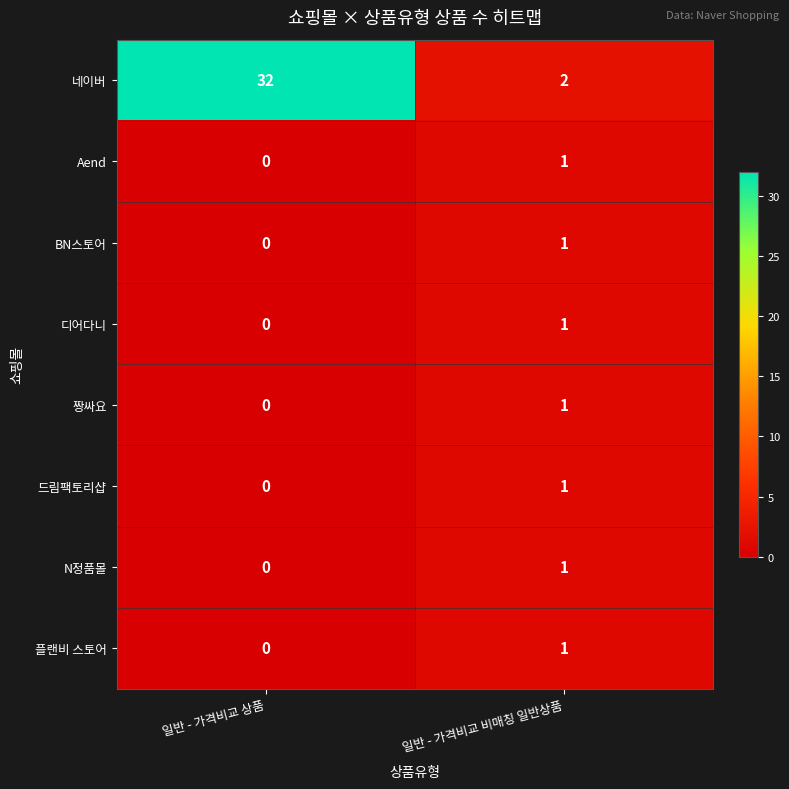

What is the difference between the highest and lowest values at 일반 - 가격비교 상품?

32